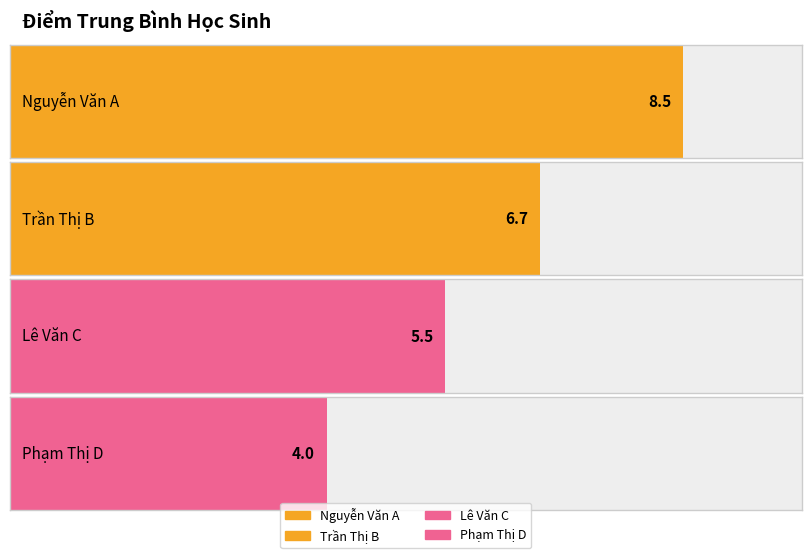

What is the ratio of the value at Nguyễn Văn A to the value at Phạm Thị D?

2.1